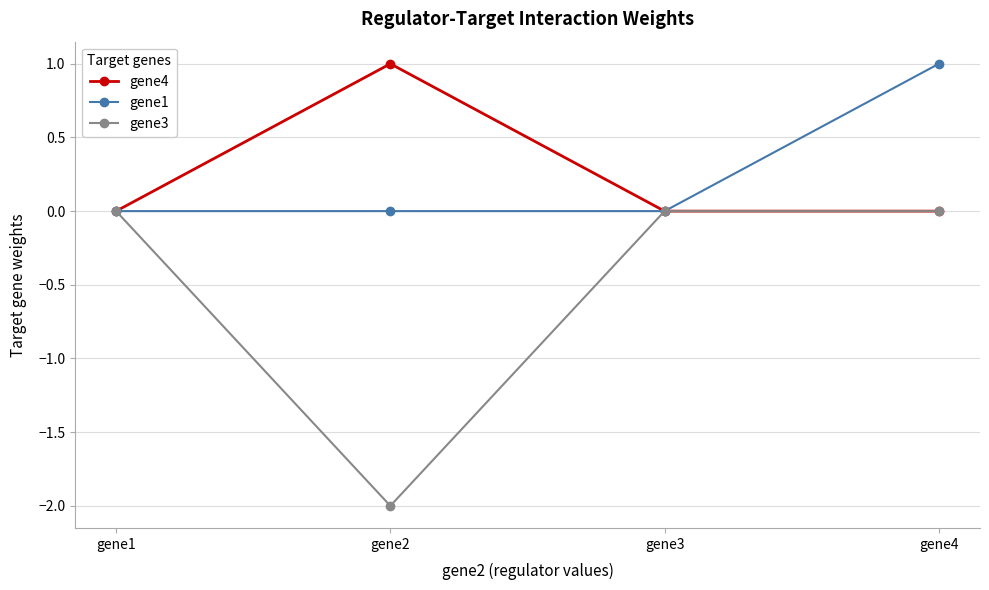

What is the minimum value shown in the chart?

-2.0